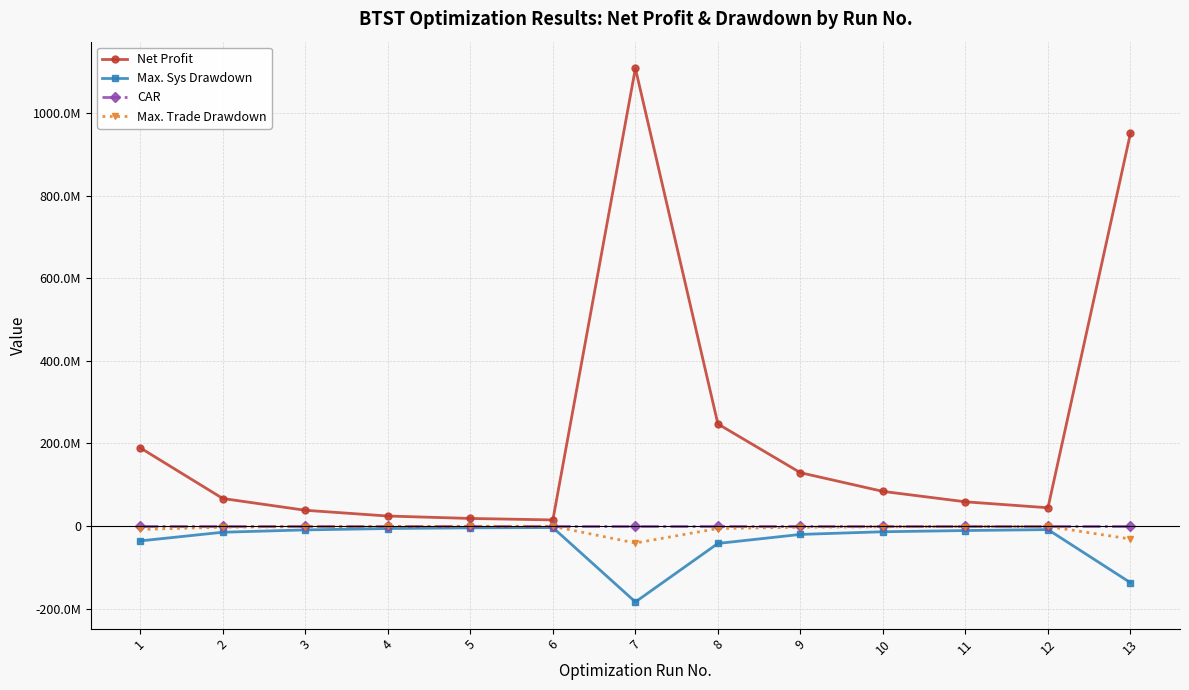

What are all the series names shown in the legend?

Net Profit, Max. Sys Drawdown, CAR, Max. Trade Drawdown